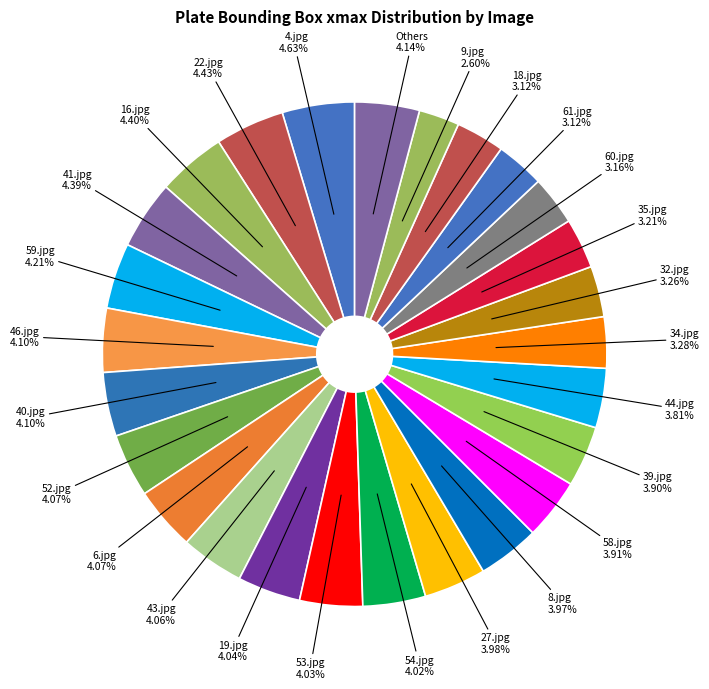

Which slice is the largest?

4.jpg